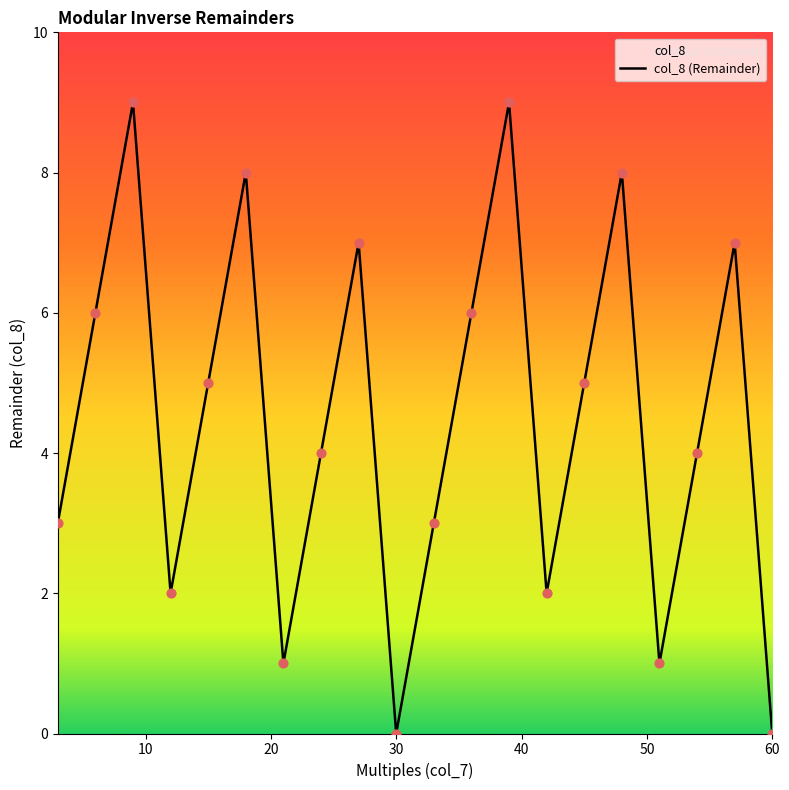

What is the difference between the maximum and minimum values?

9